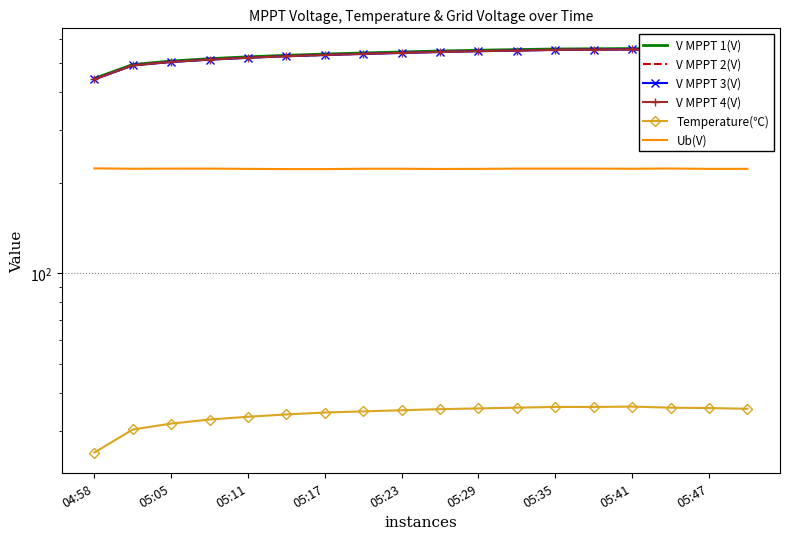

Reading left to right, extract all data points from this chart.

V MPPT 1(V): 443.5	493.2	506.5	515.8	523.2	529.2	534.3	538.9	543.0	546.9	550.1	552.9	555.5	556.4	557.4	553.7	551.9	549.0
V MPPT 2(V): 440.9	490.4	503.5	512.7	520.2	526.2	531.1	535.8	539.8	543.7	546.9	549.6	552.3	553.3	554.2	550.5	548.7	545.9
V MPPT 3(V): 440.2	489.7	502.9	511.9	519.2	525.4	530.4	534.8	539.0	542.8	546.1	548.7	551.5	552.4	553.4	549.7	547.8	545.2
V MPPT 4(V): 440.7	490.0	503.2	512.2	519.5	525.7	530.7	535.1	539.2	543.0	546.3	548.9	551.7	552.6	553.6	549.9	548.1	545.4
Temperature(℃): 25.4	30.3	31.7	32.7	33.4	34.0	34.5	34.8	35.1	35.4	35.6	35.8	36.0	36.0	36.1	35.8	35.7	35.5
Ub(V): 223.0	222.4	222.6	222.6	222.2	221.8	221.8	222.4	222.4	222.0	222.2	222.6	222.6	222.6	222.4	222.8	222.2	222.2